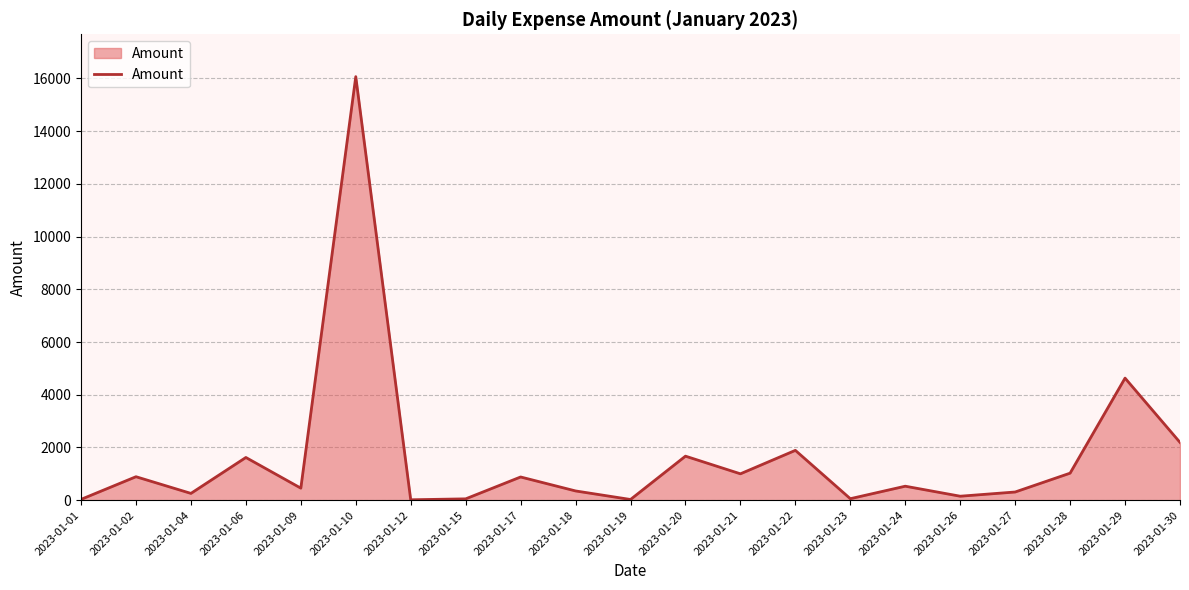

How many lines are shown in the chart?

1